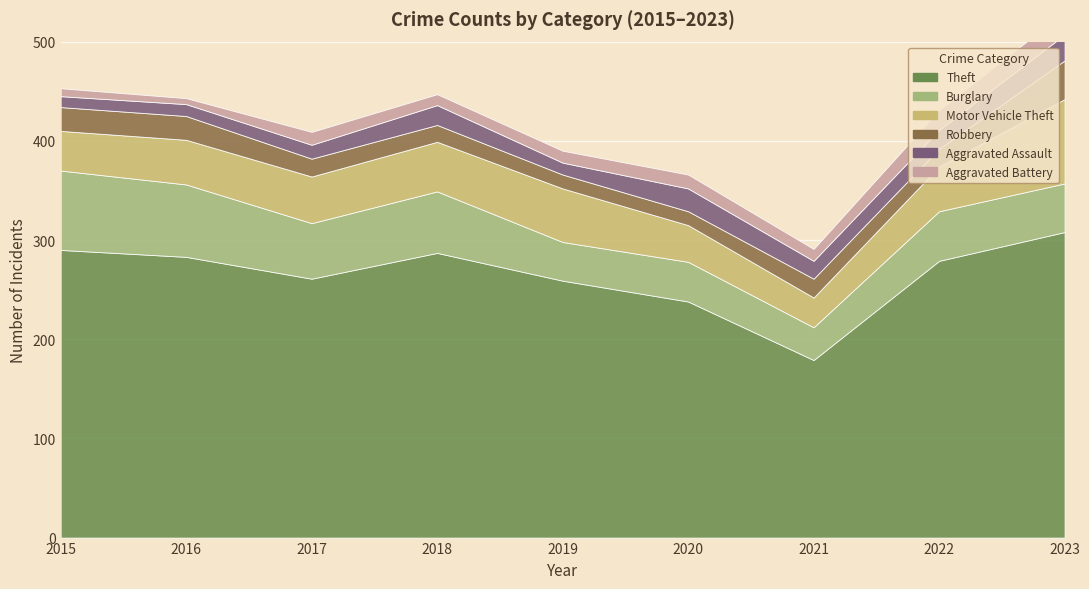

In Theft, how many points are higher than both neighbors (excluding endpoints)?

1